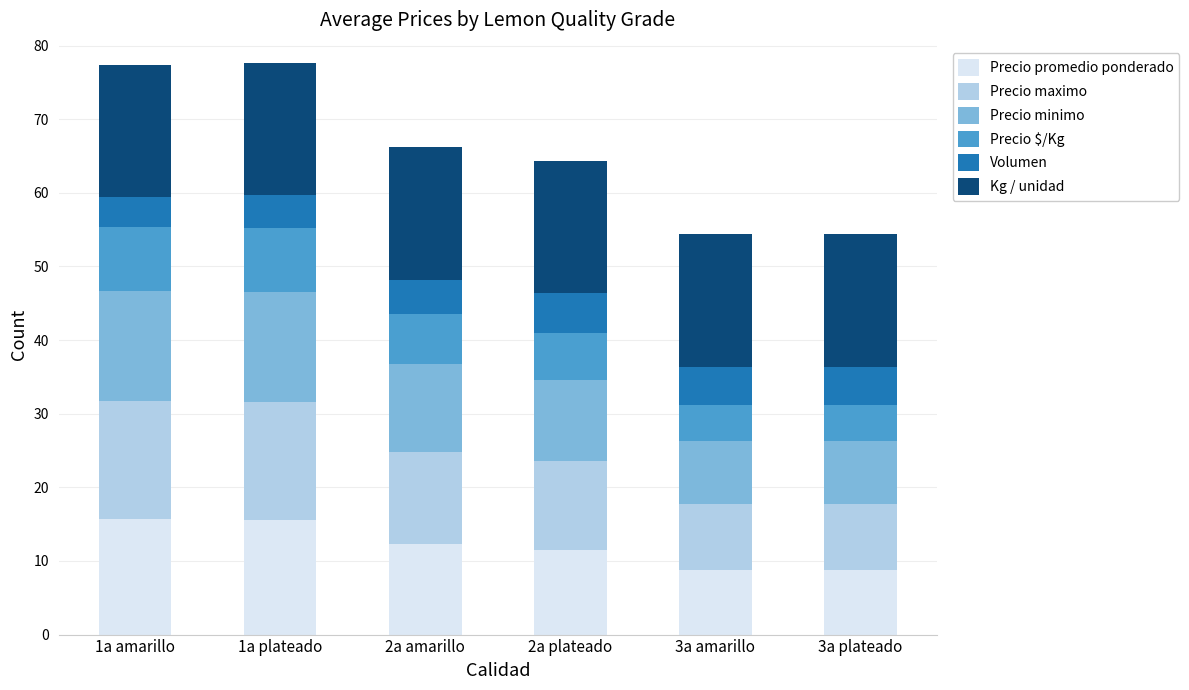

What is the difference between the maximum and minimum values in the Precio promedio ponderado series?

6.9